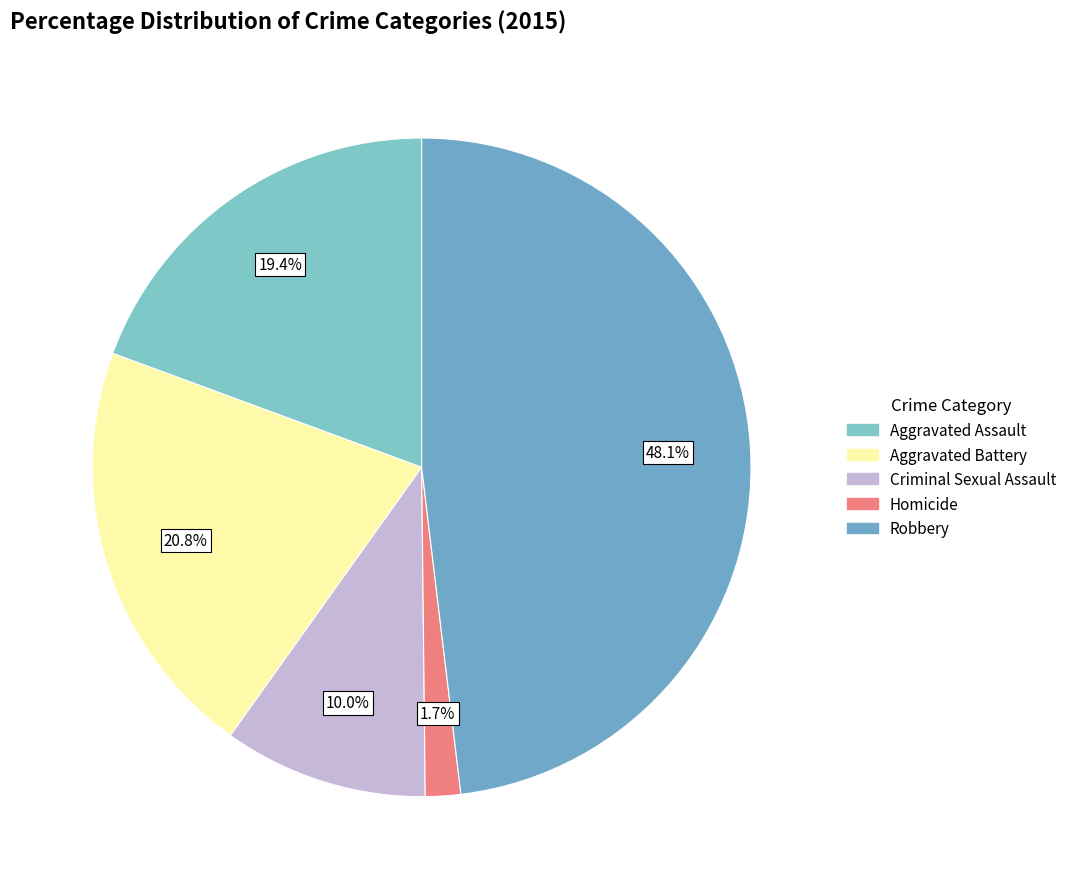

Combined, what portion of the pie is Criminal Sexual Assault and Robbery?

58.1%